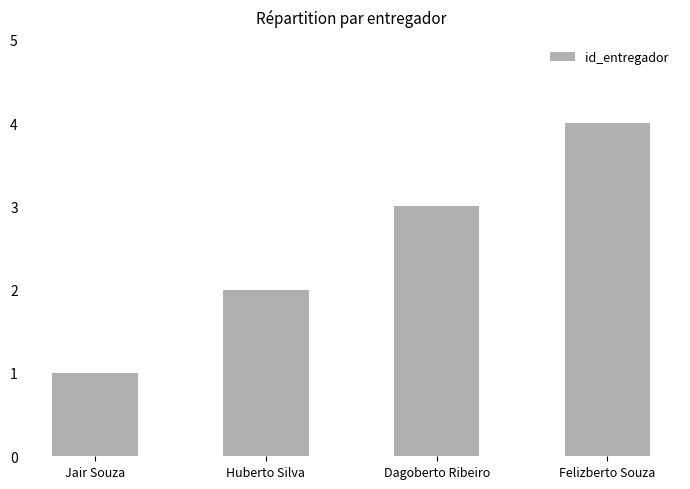

How many values are below 3?

2